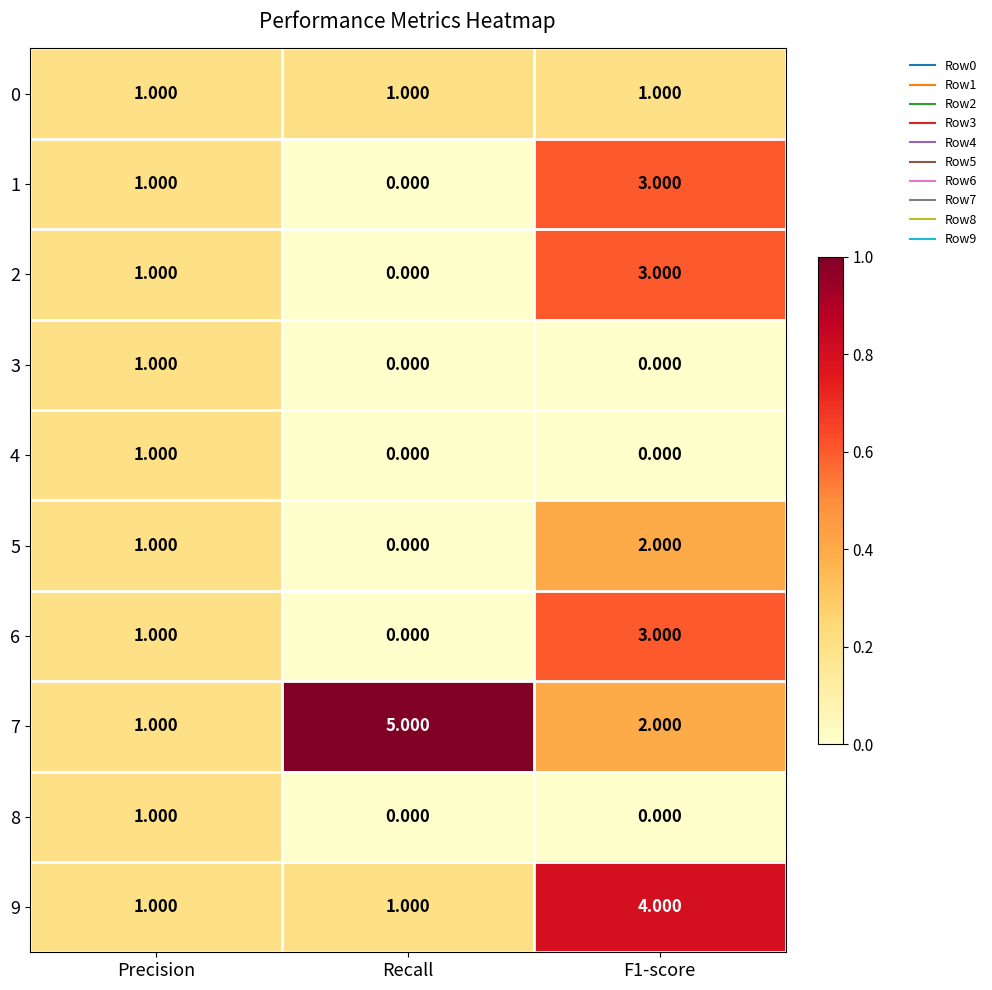

How many data points in 4 are above 0?

1